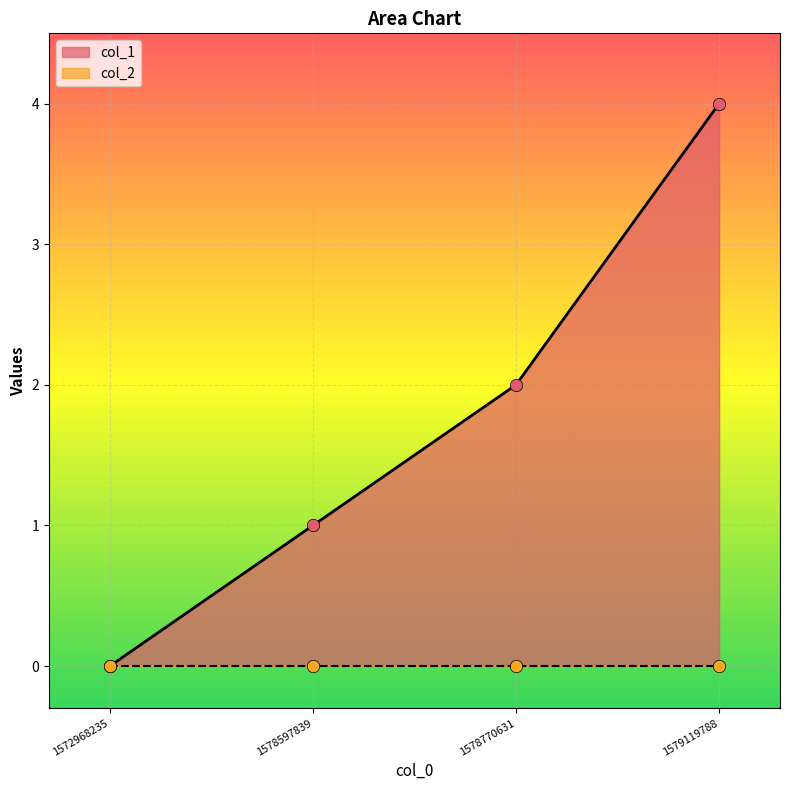

What is the change in value from 1572968235 to 1578597839?

+1